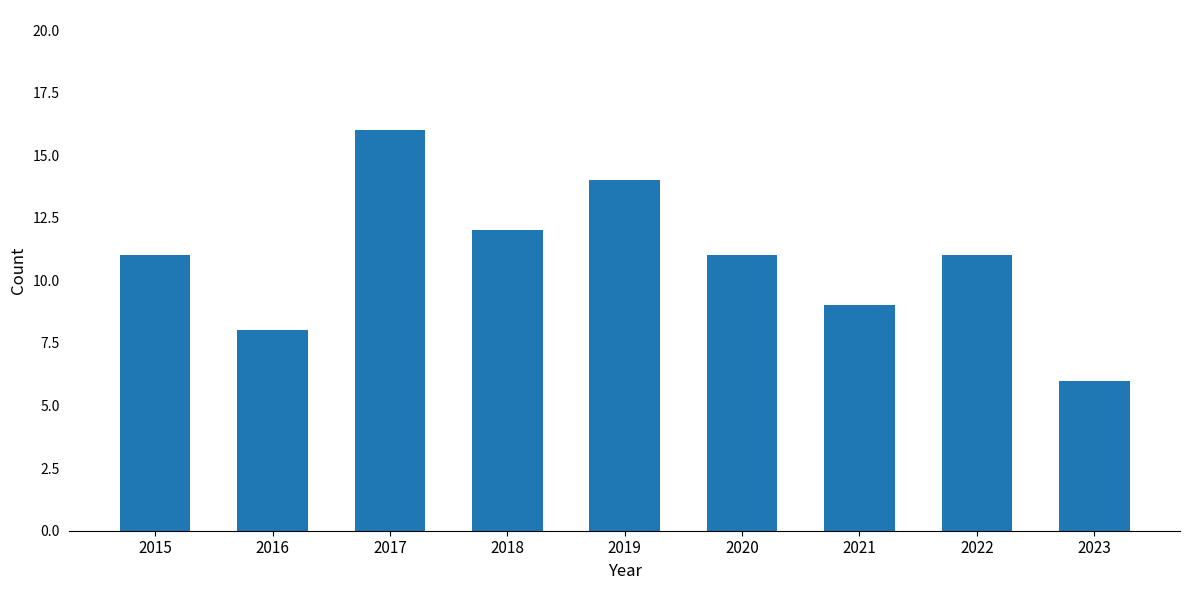

Reading right to left, transcribe all the data shown in this chart.

2023=6	2022=11	2021=9	2020=11	2019=14	2018=12	2017=16	2016=8	2015=11